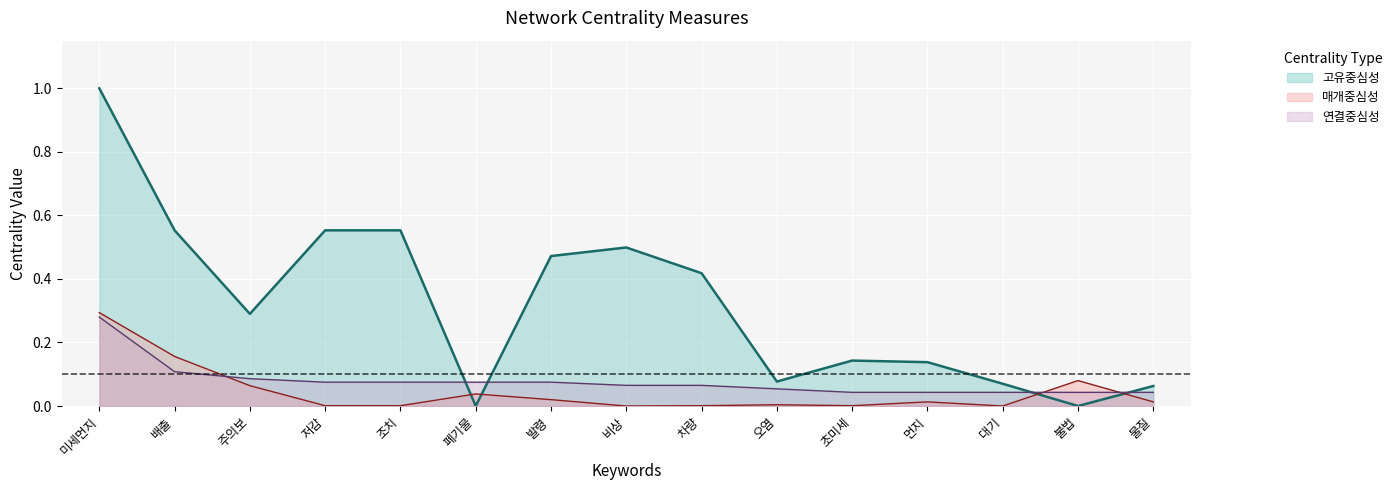

Which series has the largest total across all categories?

고유중심성